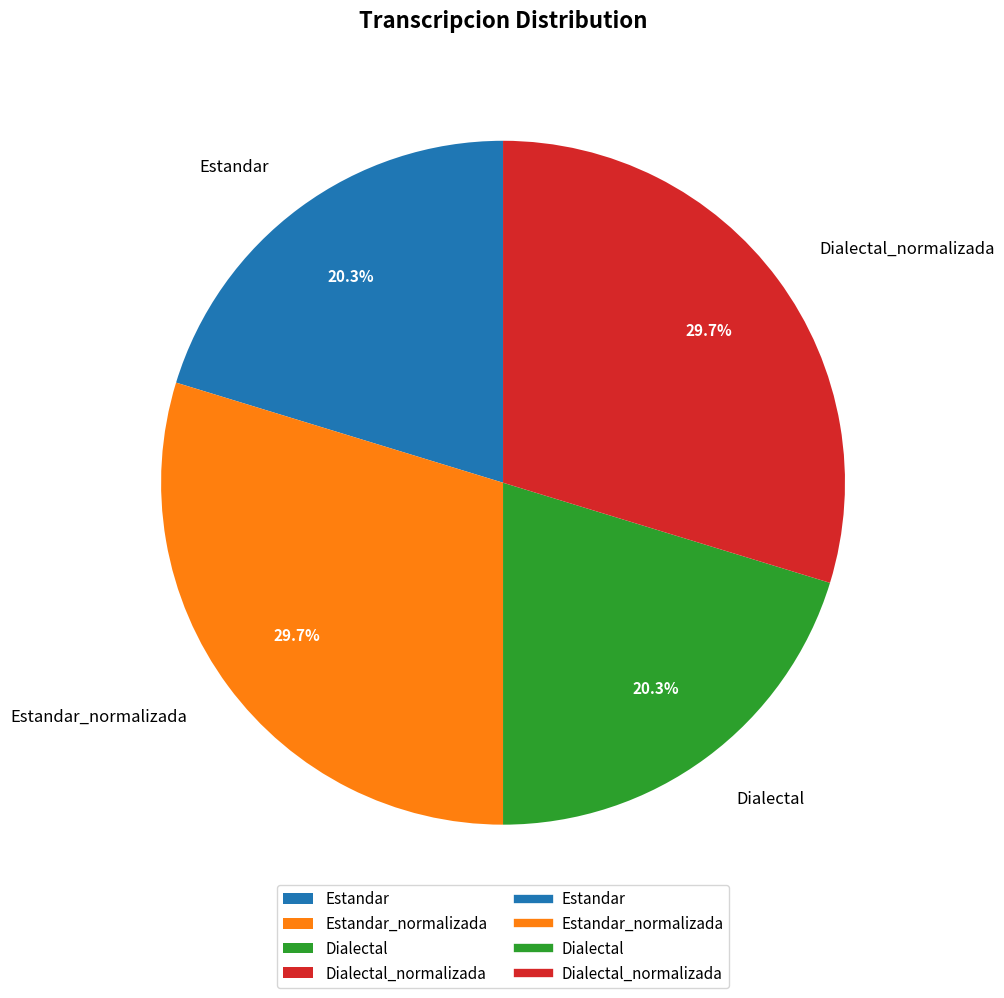

Approximately how many times larger is the value at Estandar_normalizada compared to Dialectal_normalizada?

1.0